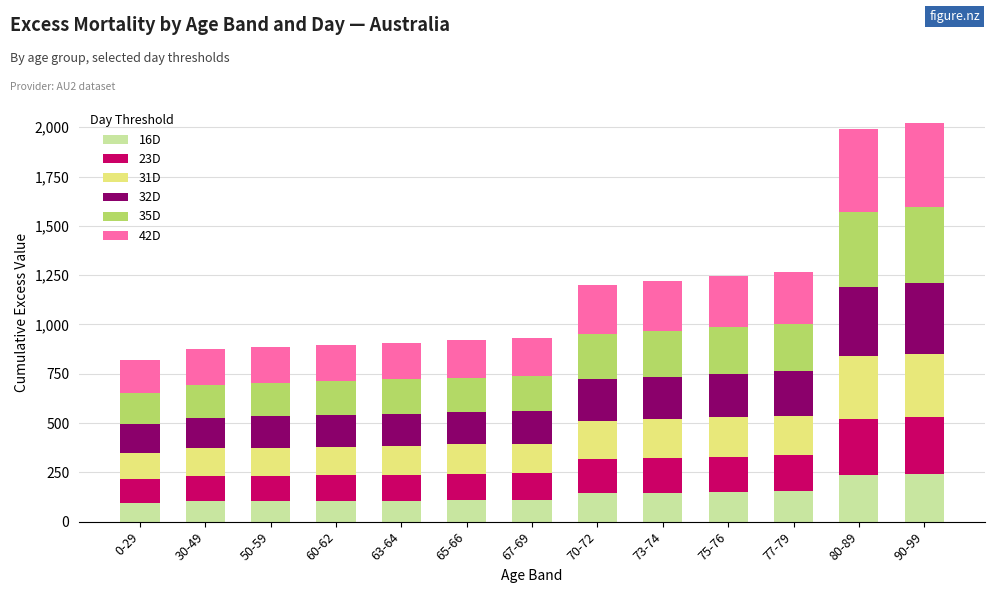

What is the highest value of the 16D series?

241